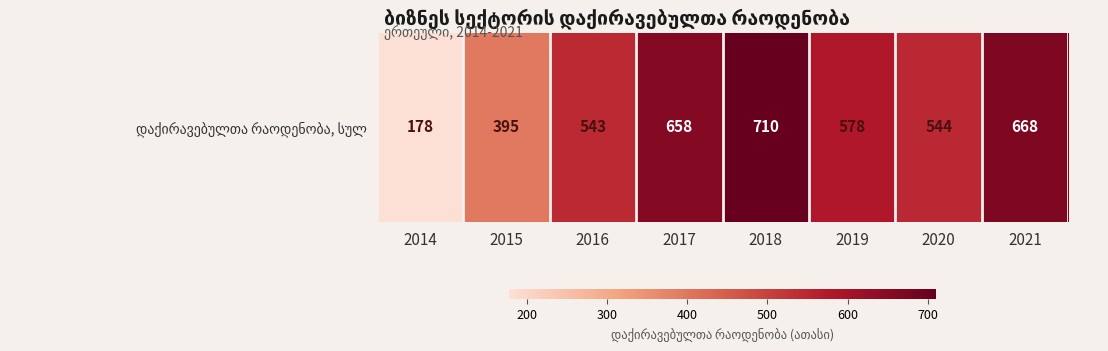

How many series are shown in this chart?

1